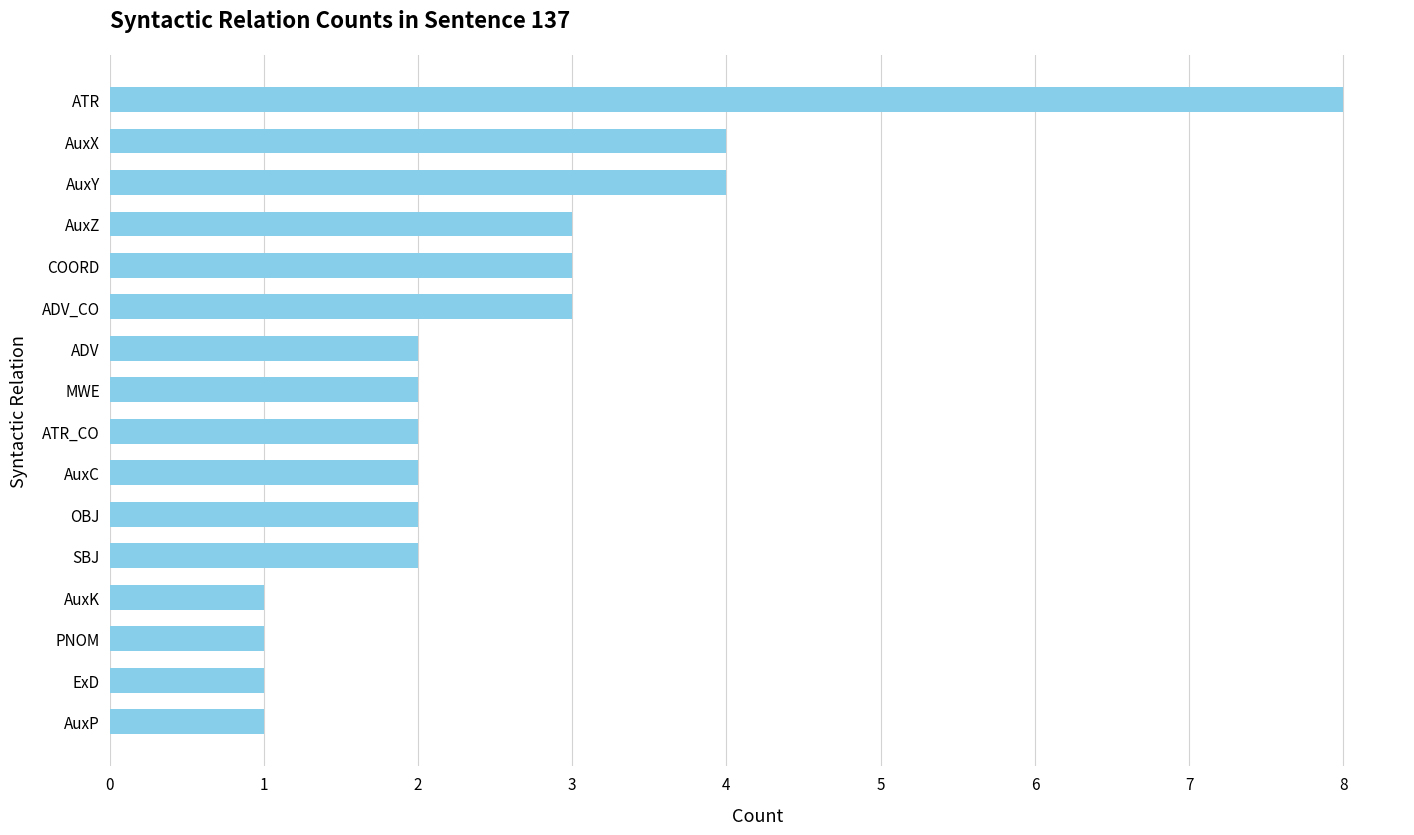

Reading top to bottom, list all the values displayed in this chart.

ATR=8	AuxX=4	AuxY=4	AuxZ=3	COORD=3	ADV_CO=3	ADV=2	MWE=2	ATR_CO=2	AuxC=2	OBJ=2	SBJ=2	AuxK=1	PNOM=1	ExD=1	AuxP=1